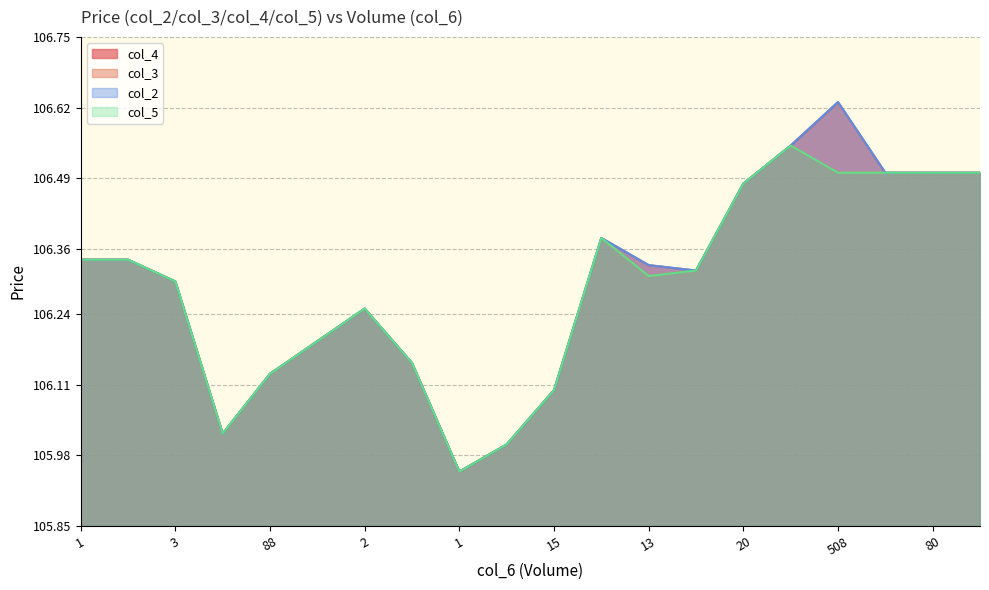

What is the label of the 12th point from the left?

3